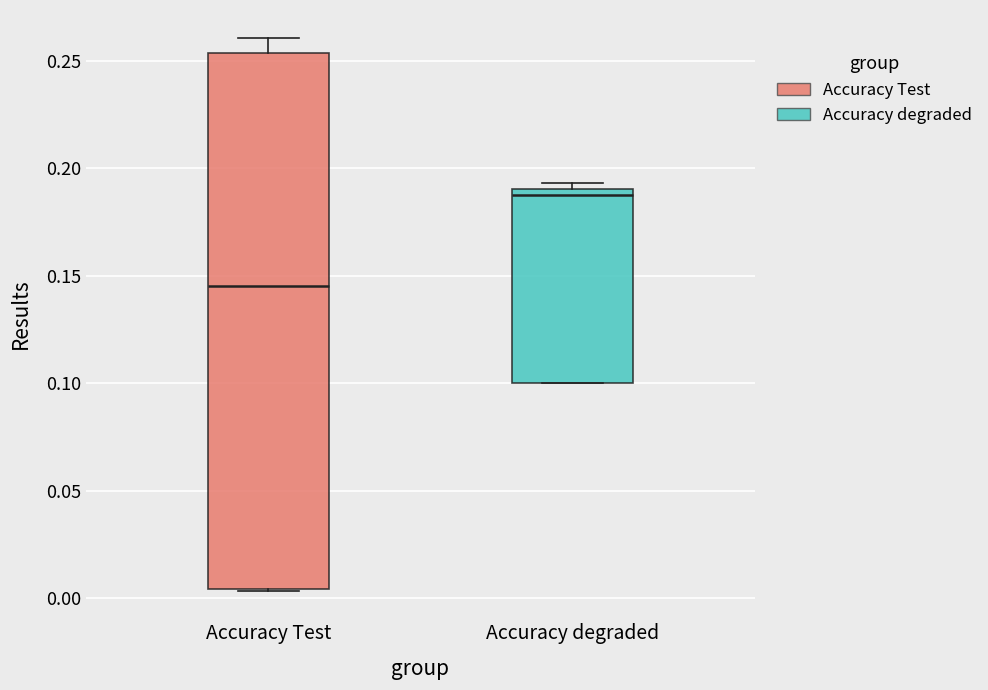

Where is the lower edge of the box for Accuracy degraded on the y-axis? The values are not printed on the chart, so give them approximately, as read against the axis.

0.100